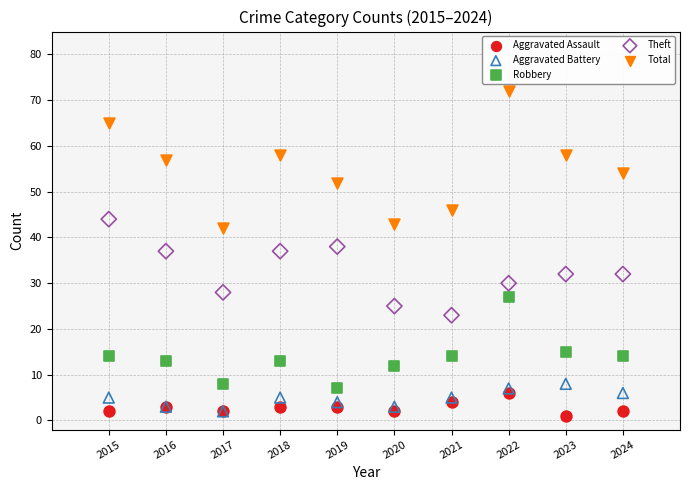

In the Robbery series, what Y value is closest to 17?

15